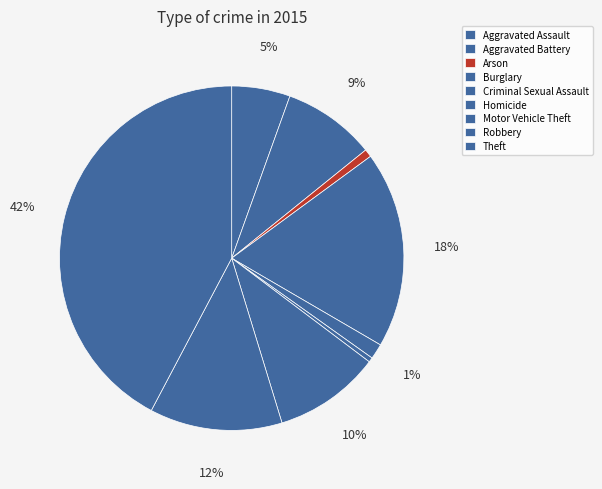

To the nearest percent, what portion does Aggravated Battery represent?

9%